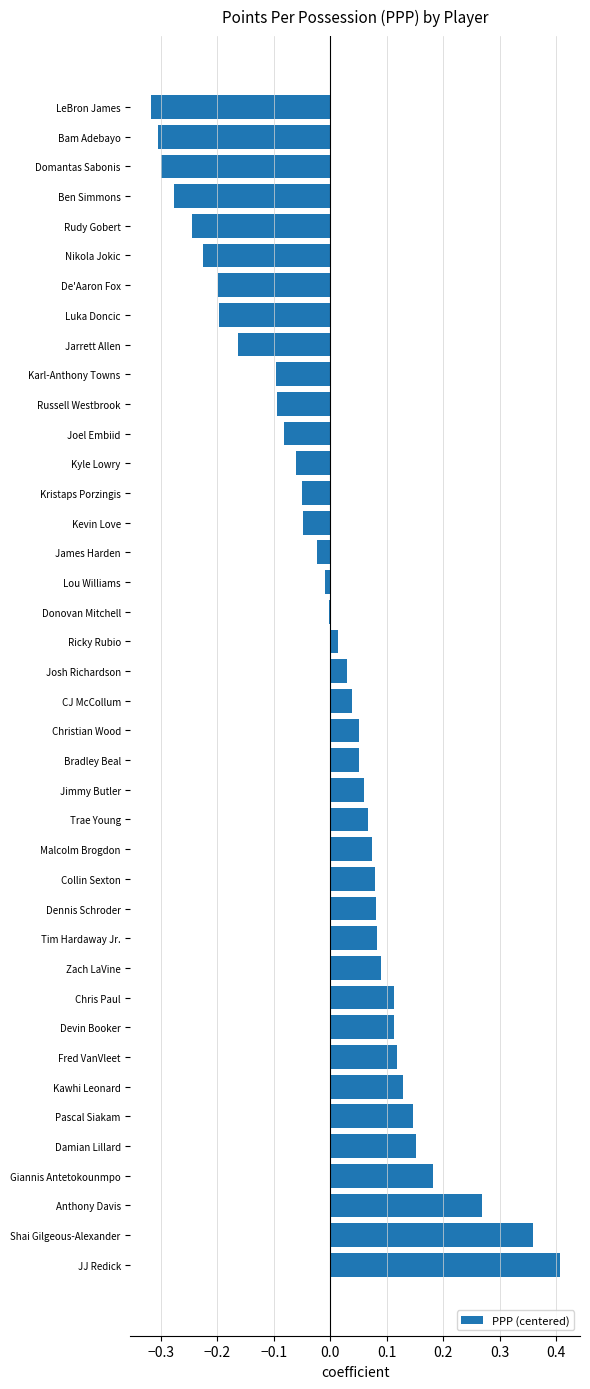

Which label corresponds to the largest value in the chart?

JJ Redick